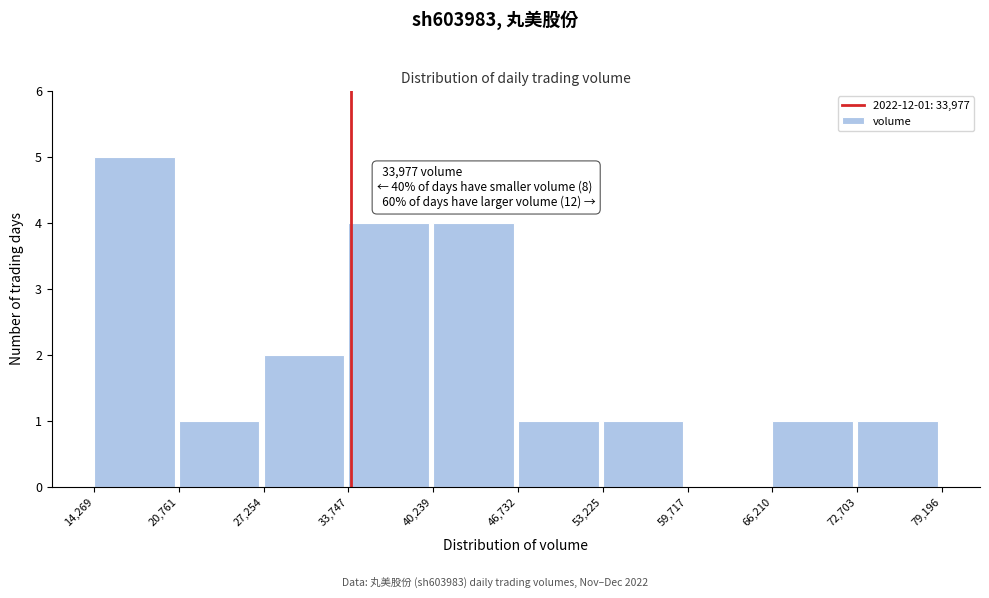

Which range on the x-axis has the tallest bar?

14,269 to 20,761